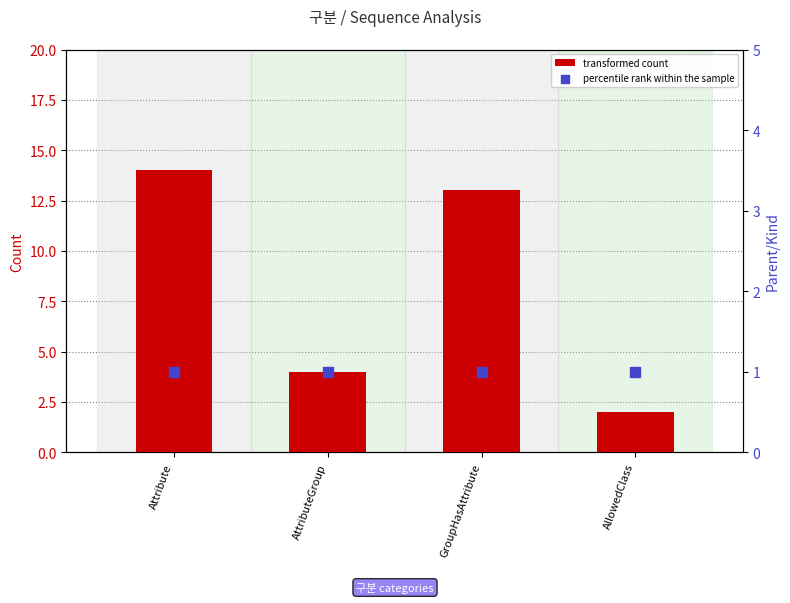

Which series has the widest spread of Y values?

transformed count